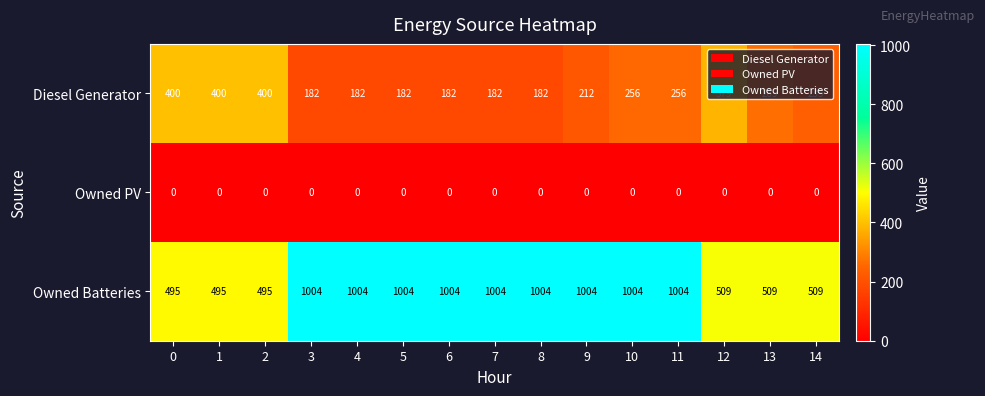

Which series has the largest total across all categories?

Owned Batteries